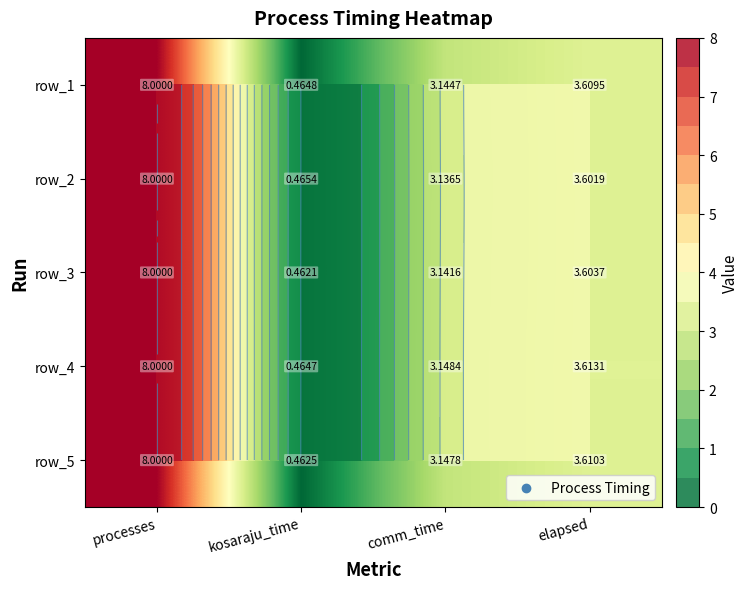

How many distinct data groups are displayed?

5